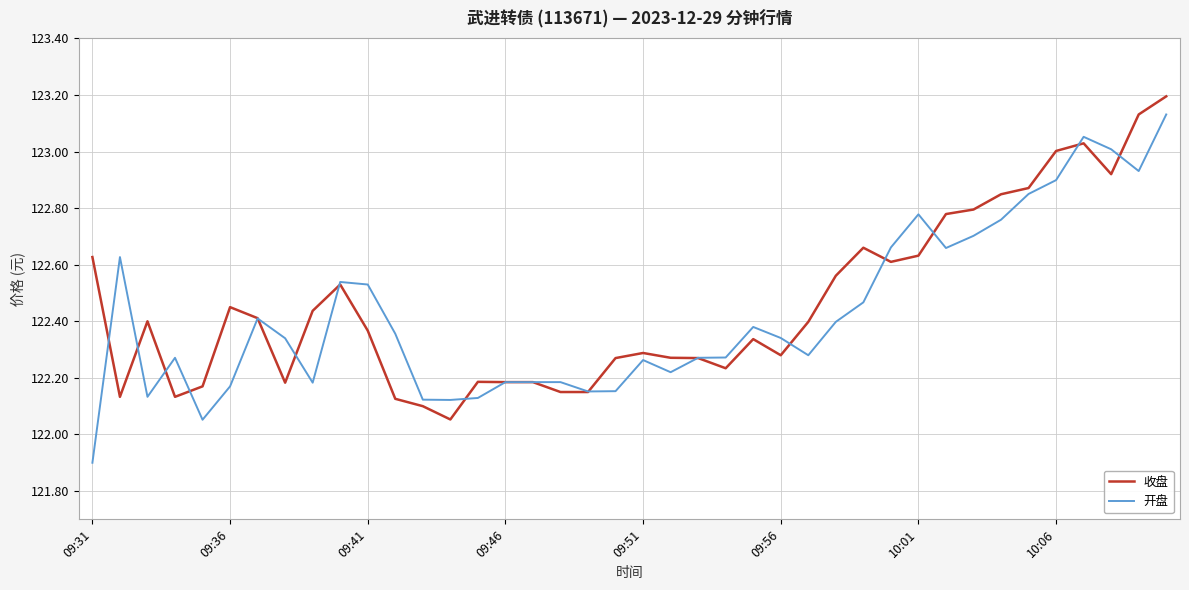

What is the maximum value shown in the chart?

123.2